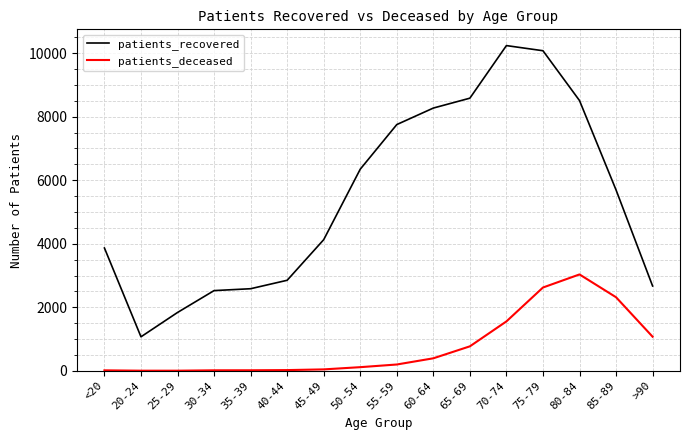

True or false: patients_deceased and patients_recovered intersect in this chart.

False